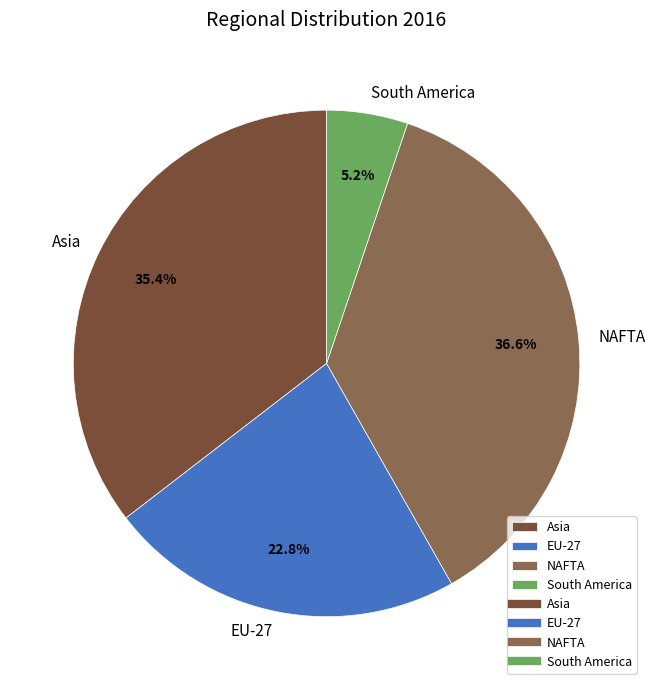

What percentage is the NAFTA slice, to the nearest percent?

37%